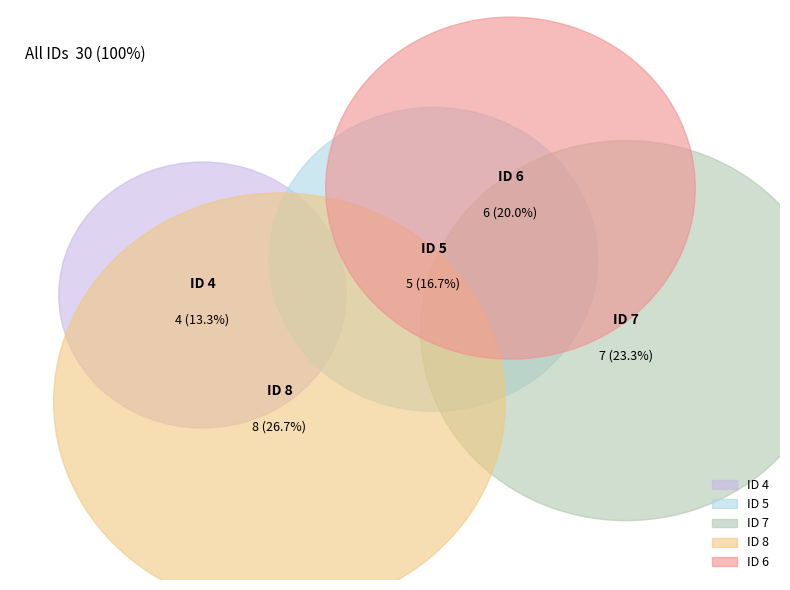

Is it true that 4 is 13% of the pie?

True